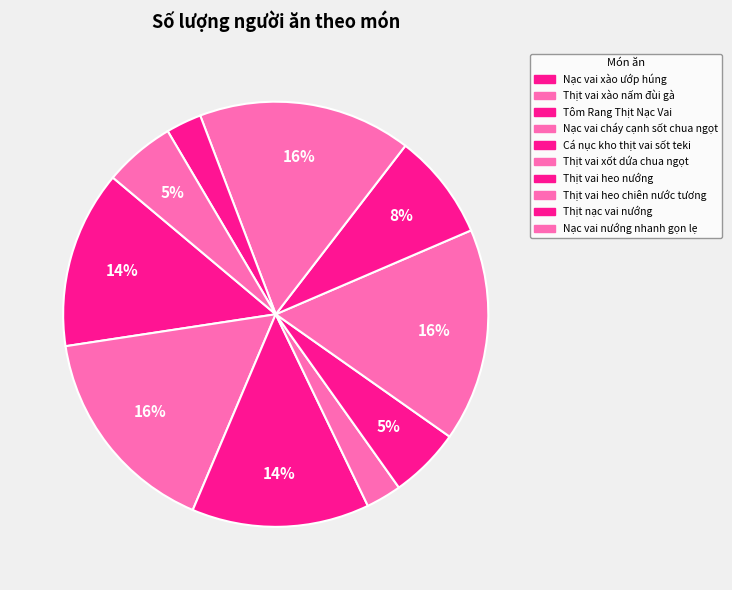

To the nearest percent, what is the average slice percentage?

10%